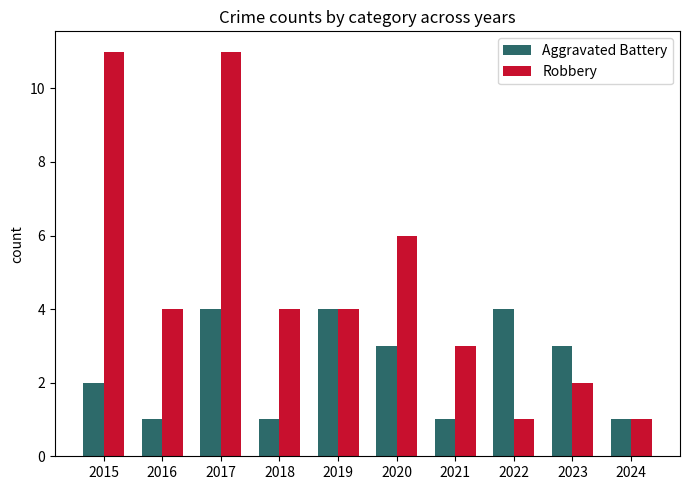

Which series has the largest range (max minus min)?

Robbery